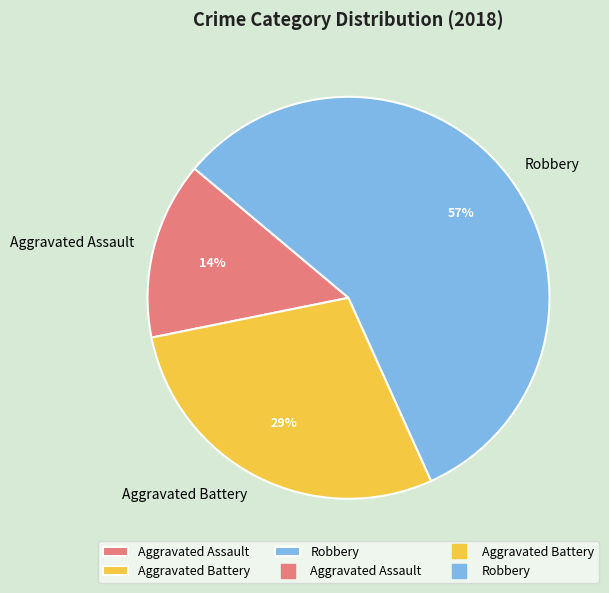

How many slices are in this pie chart?

3